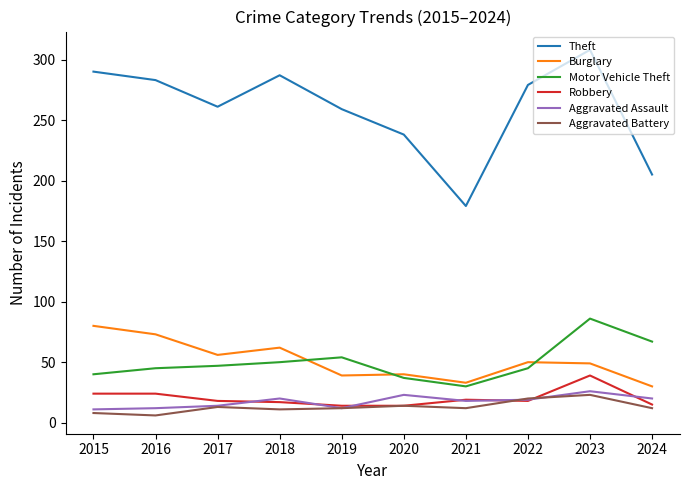

Where does the Aggravated Assault series first go above 19?

2018